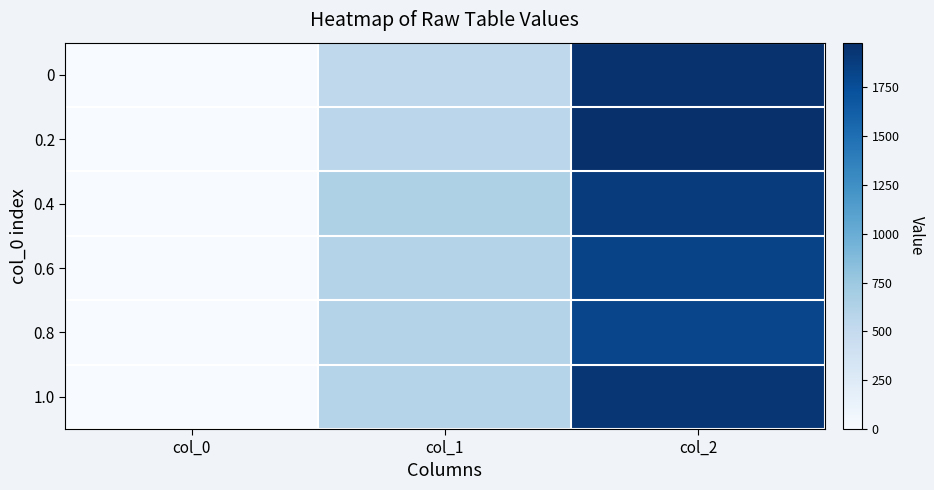

Reading right to left, list all the values displayed in this chart.

0: col_2=1960.6	col_1=536.4	col_0=0.0
0.2: col_2=1978.8	col_1=558.5	col_0=0.2
0.4: col_2=1889.2	col_1=637.8	col_0=0.4
0.6: col_2=1830.4	col_1=610.2	col_0=0.6
0.8: col_2=1815.8	col_1=609.0	col_0=0.8
1.0: col_2=1926.8	col_1=596.3	col_0=1.0